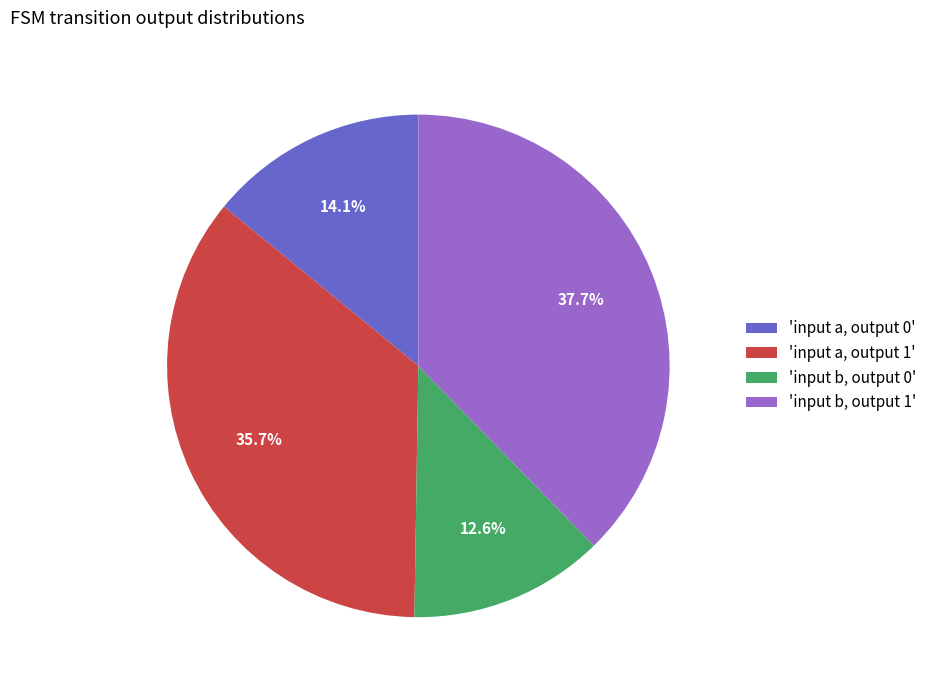

Which slice is the largest?

'input b, output 1'